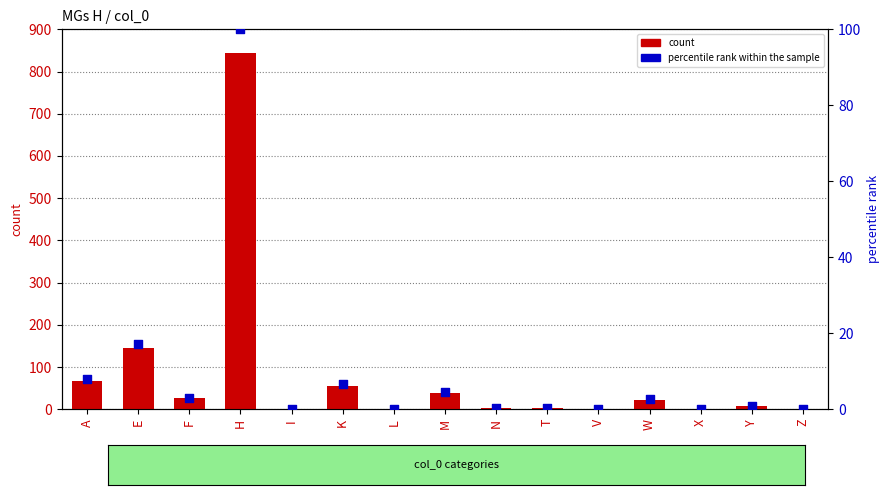

Which series has the largest total across all categories?

MGs H count